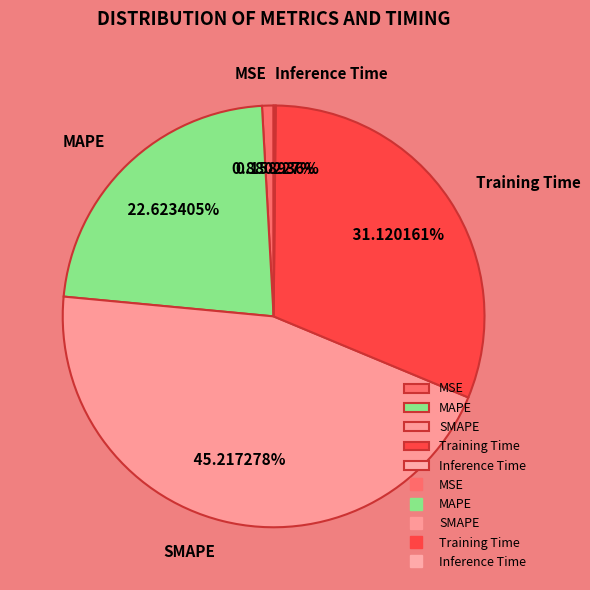

Is there a majority slice in this chart?

No